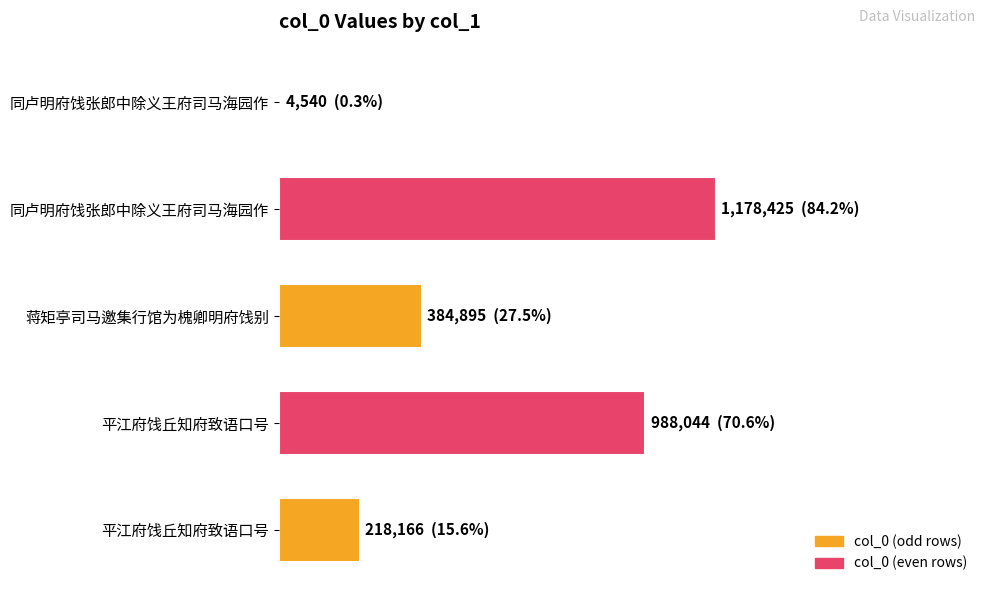

How many distinct data groups are displayed?

1